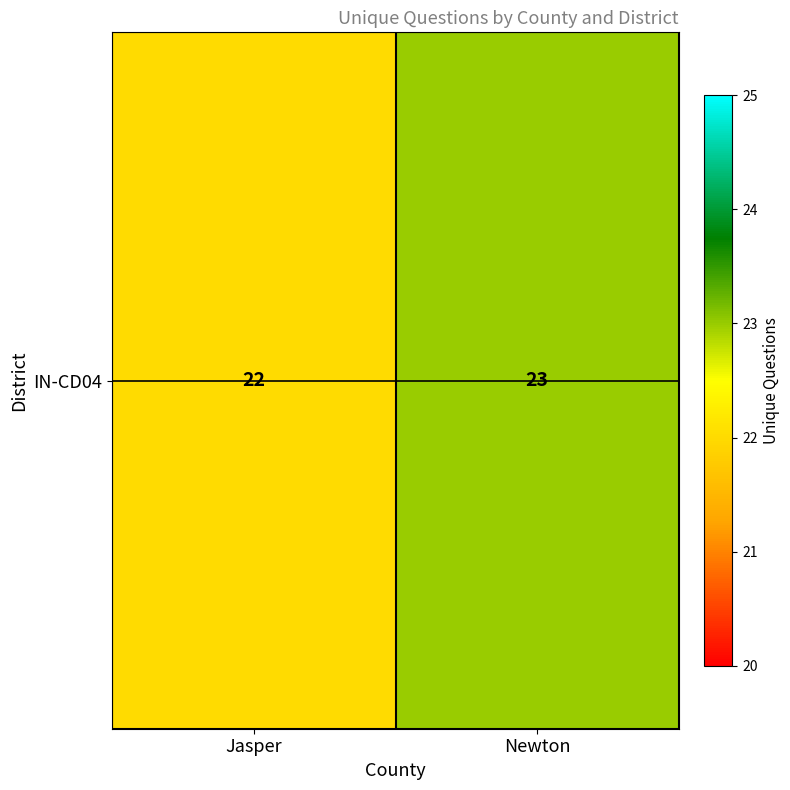

What value does the data have at Jasper?

22